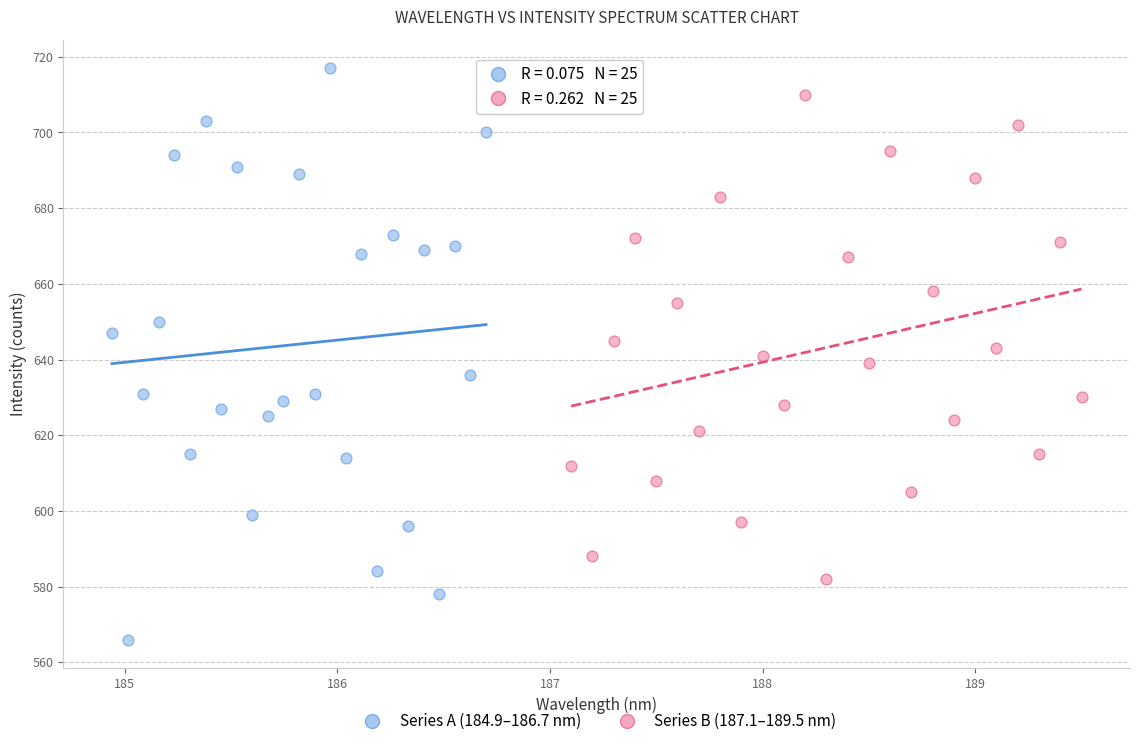

Which series has the widest spread of Y values?

Series A (184.9–186.7 nm)